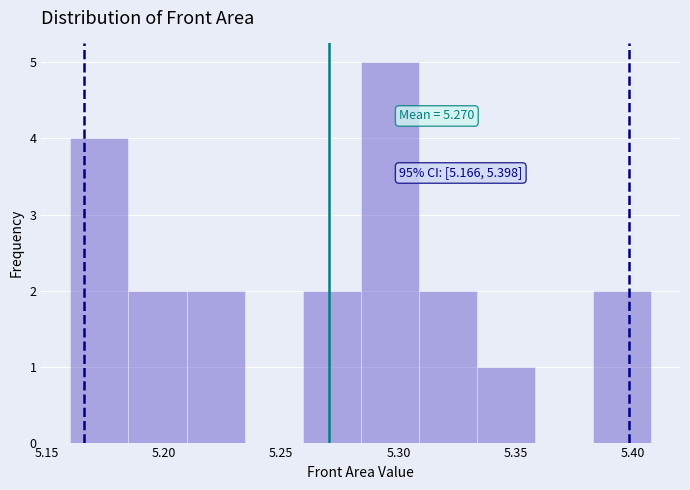

Which range on the x-axis has the tallest bar?

5.285 to 5.310